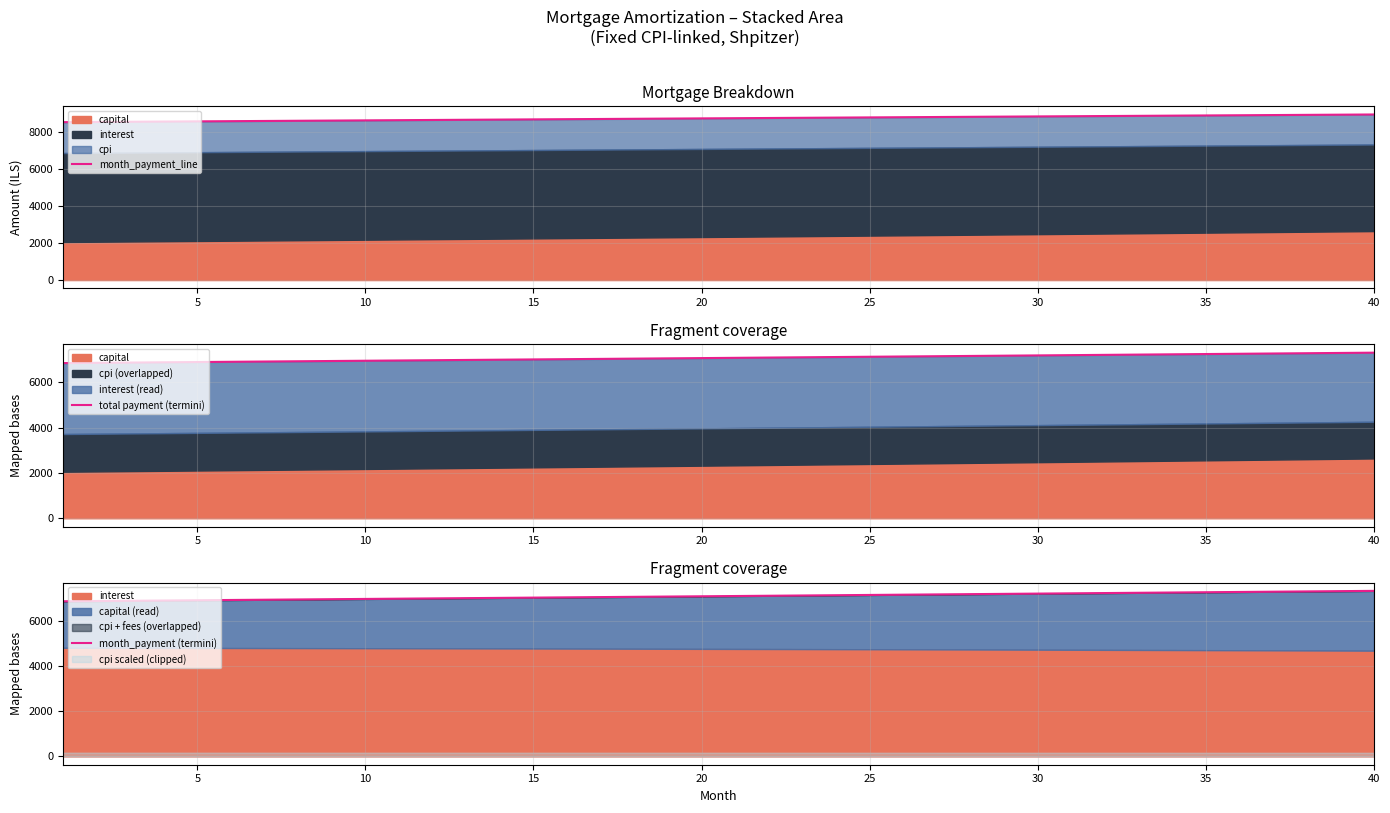

The month_payment (termini) series shows 1587.9 at 10. True or false?

False